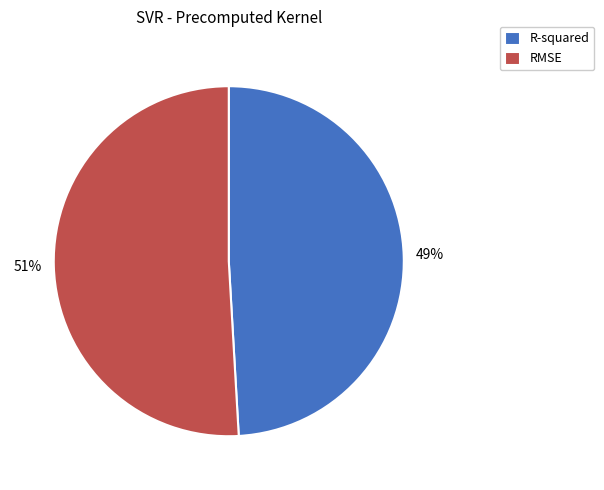

Is the sum of RMSE and R-squared greater than half?

Yes